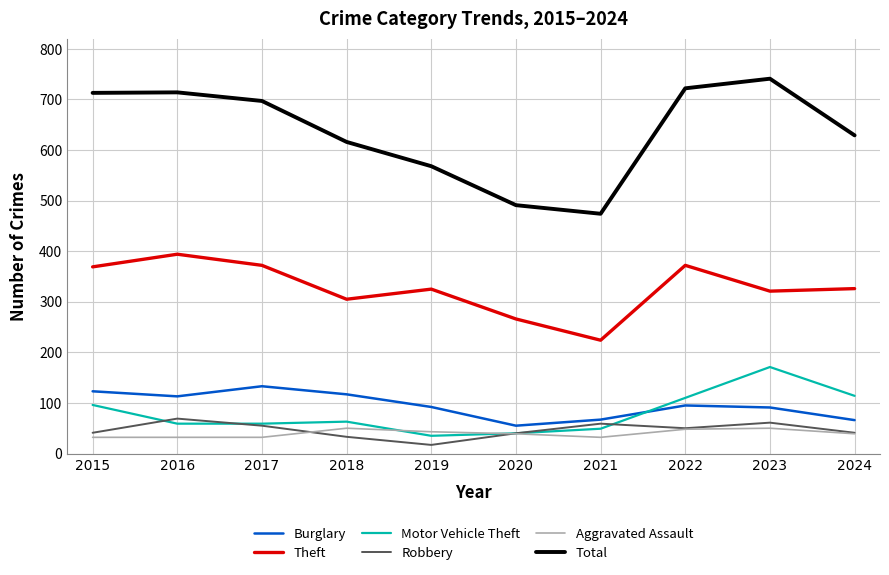

Where is the first local minimum for Burglary?

2016